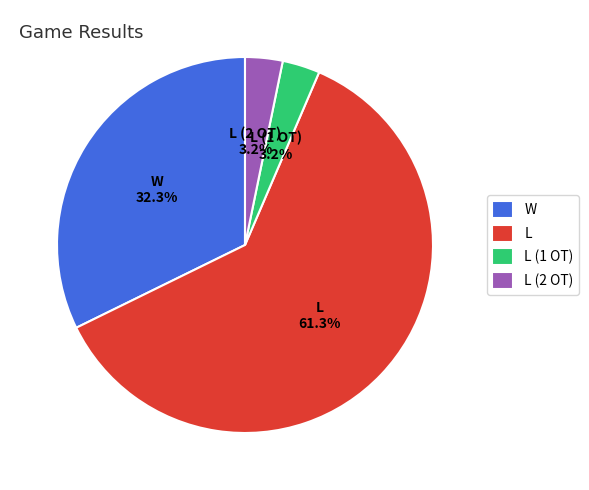

Between L and L (1 OT), which is larger?

L